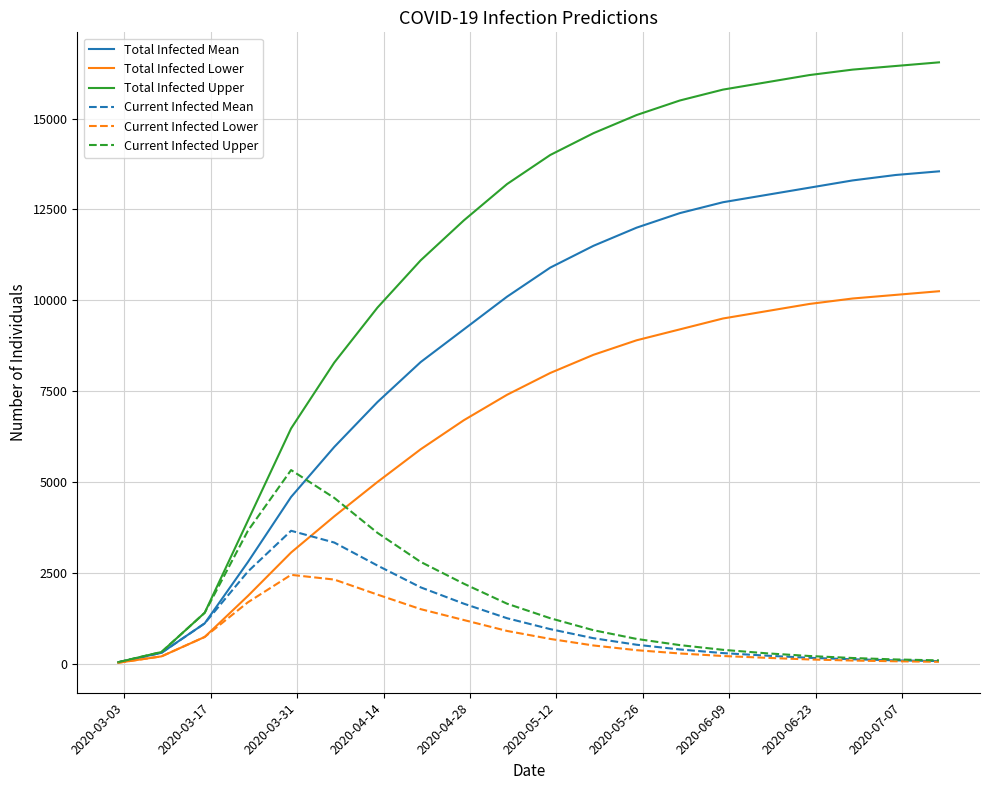

What are all the series names shown in the legend?

Total Infected Mean, Total Infected Lower, Total Infected Upper, Current Infected Mean, Current Infected Lower, Current Infected Upper